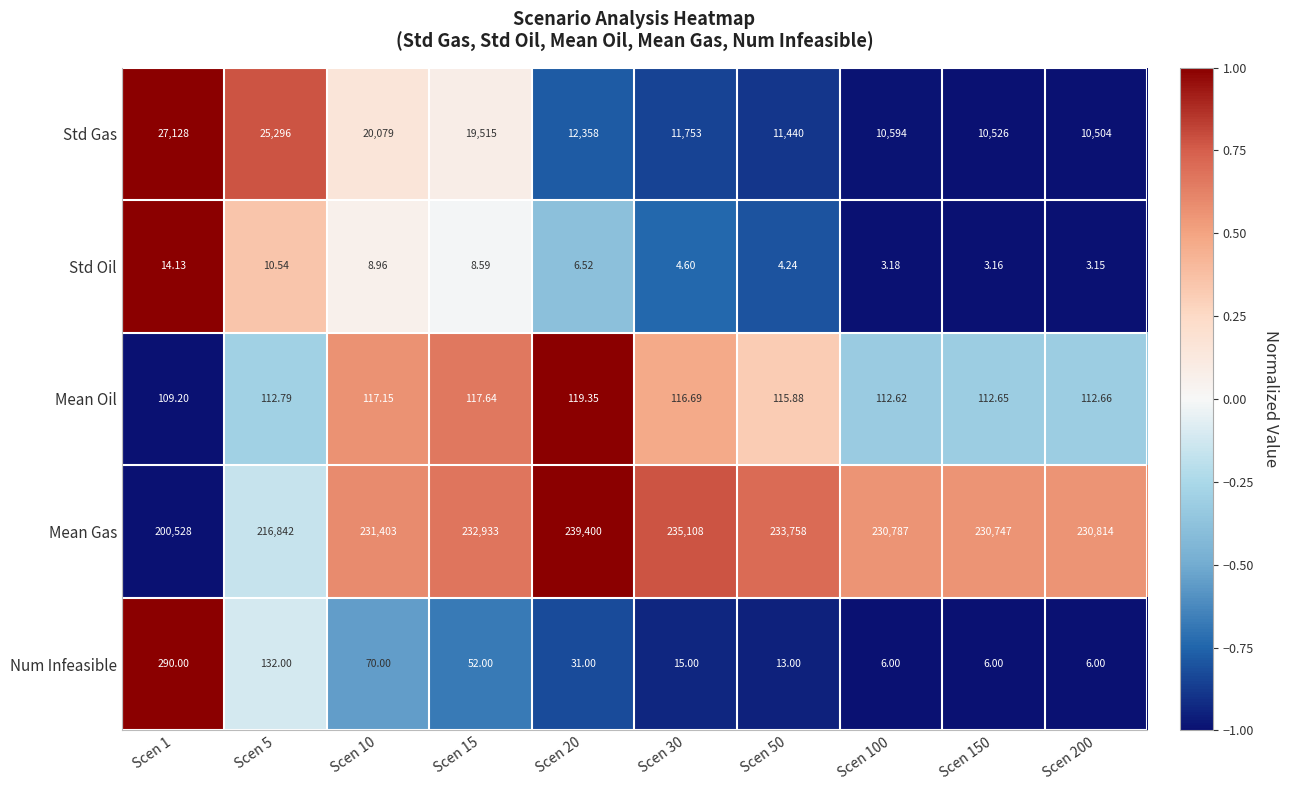

List the series in order of their peak value, lowest first.

Std Oil, Mean Oil, Num Infeasible, Std Gas, Mean Gas